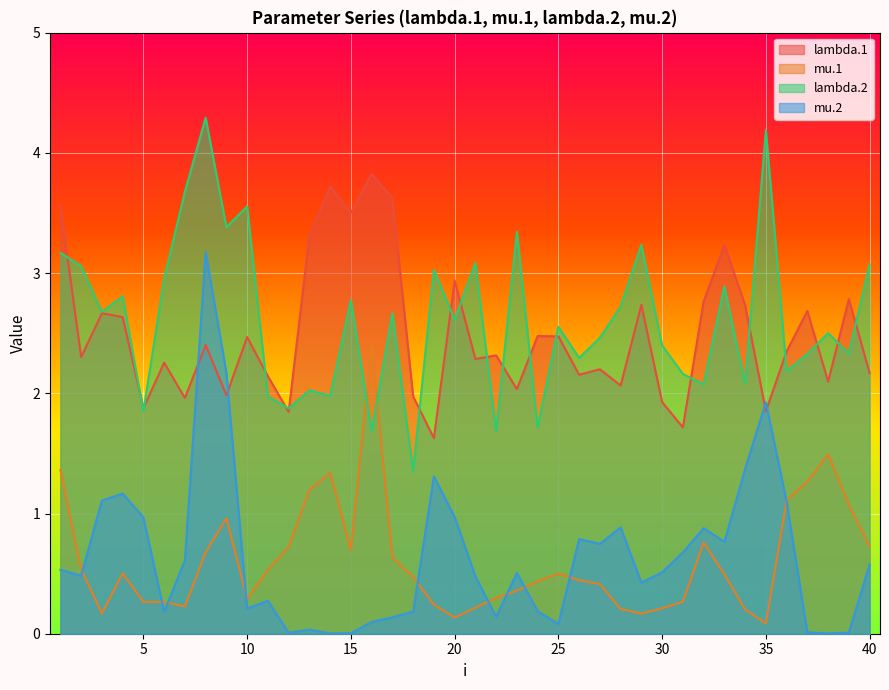

What is the spread (max minus min) of values at 20?

2.8